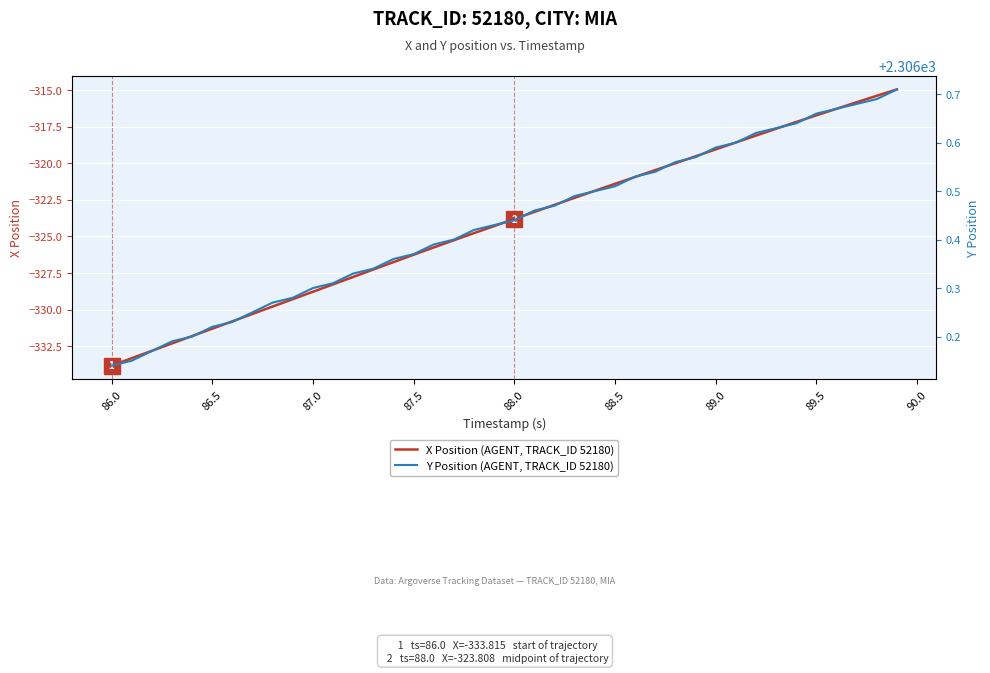

True or false: Y Position (AGENT, TRACK_ID 52180) has more than 0 interior local peaks.

False